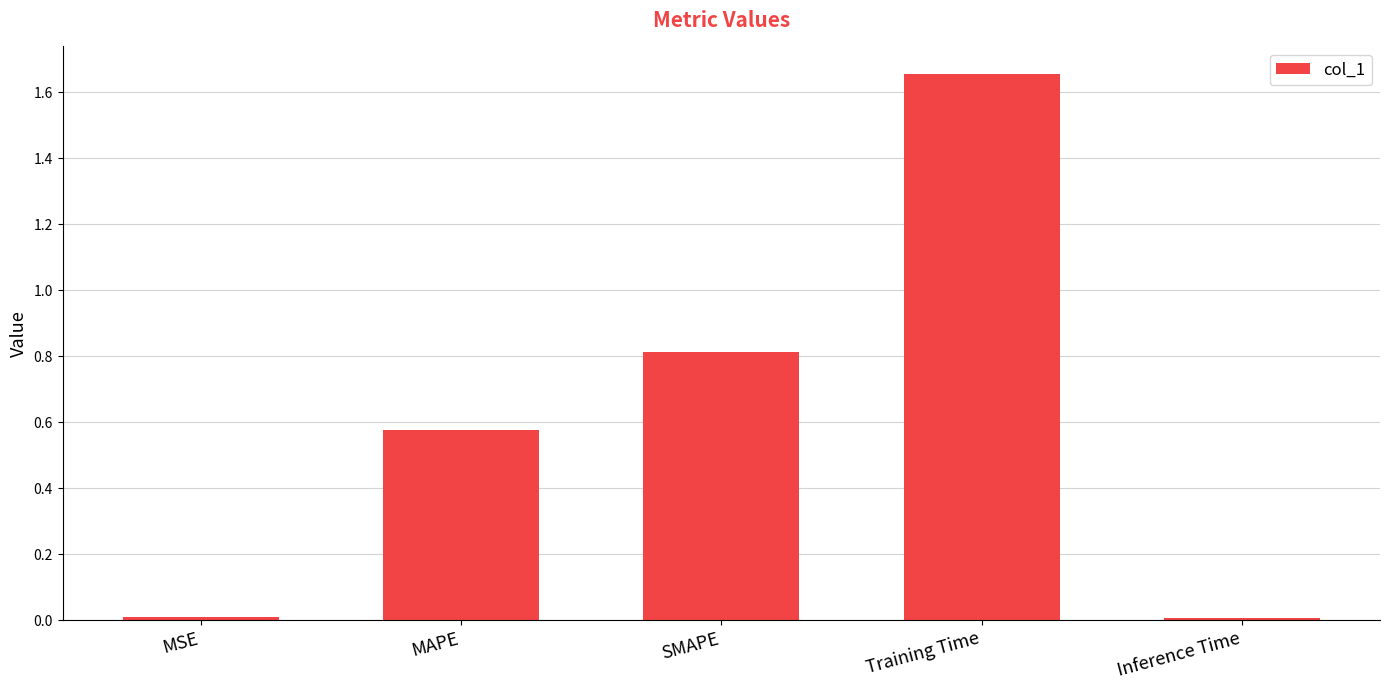

What is the label of the 2nd bar from the right?

Training Time